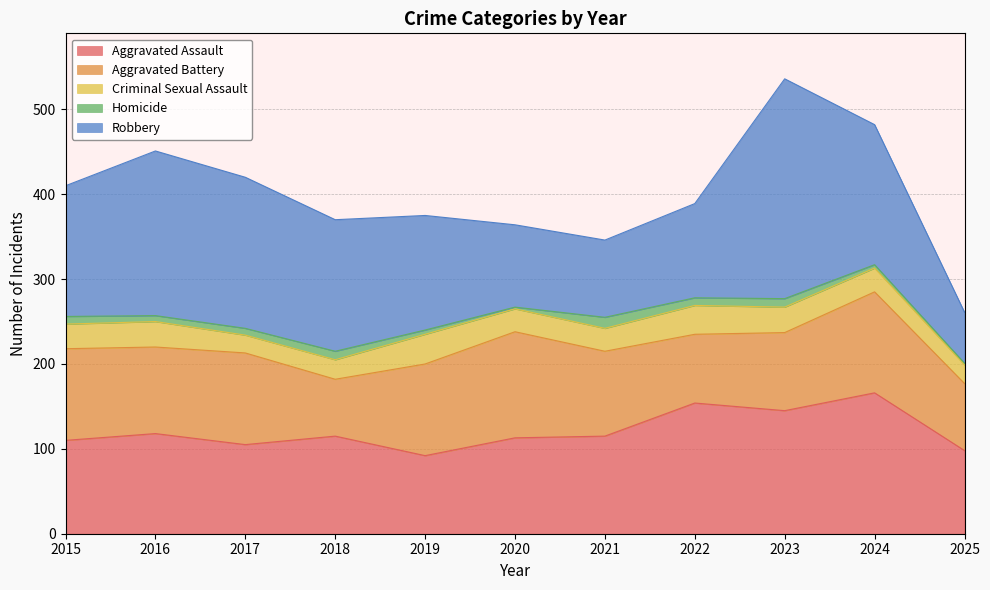

Is the value of Robbery at 2017 greater than the value of Aggravated Assault at 2024?

Yes